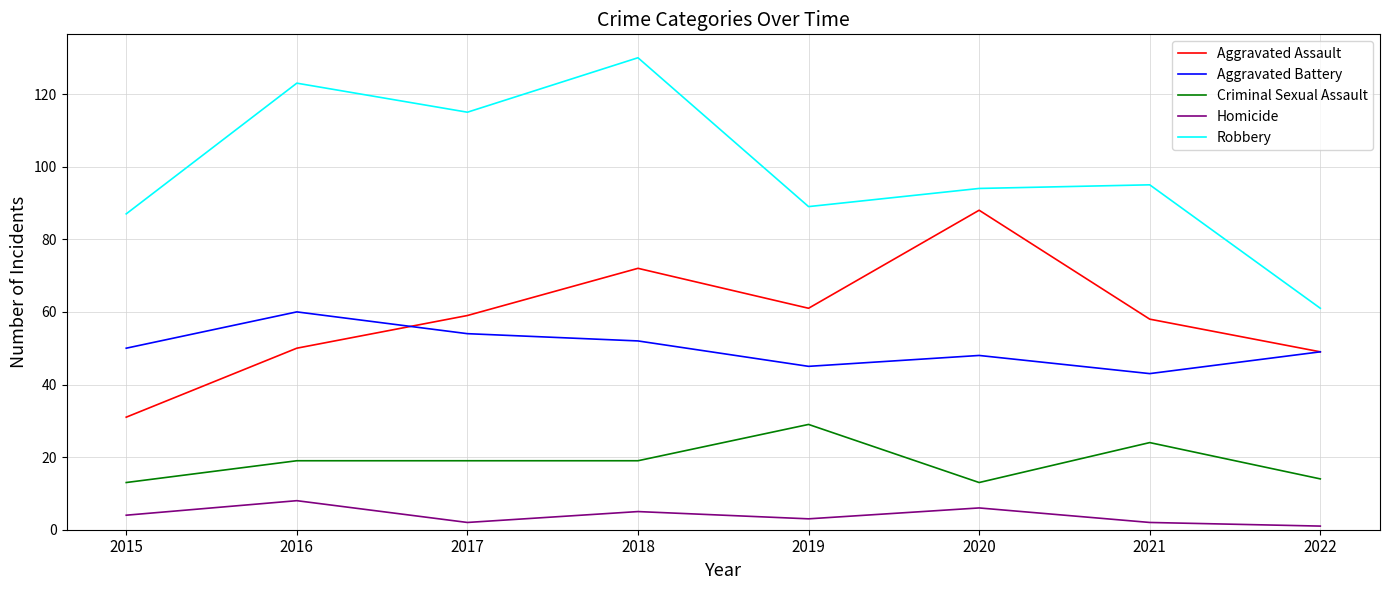

What is the total value across all series at 2021?

222